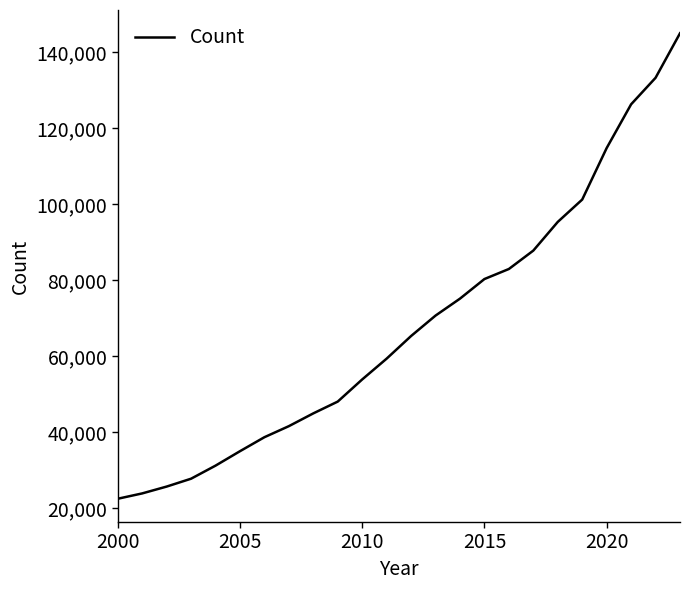

What is the difference between the maximum and minimum values?

122417